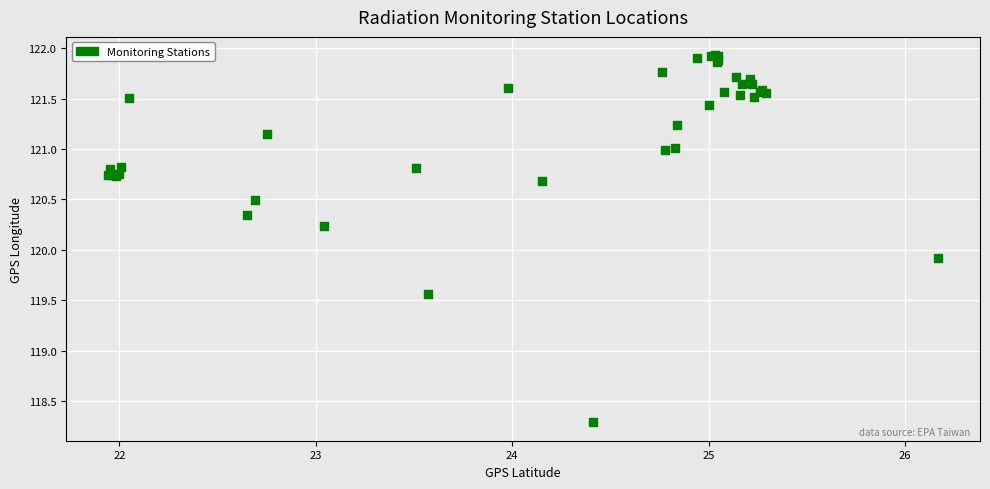

What Y value in the scatter plot is closest to 120?

119.9